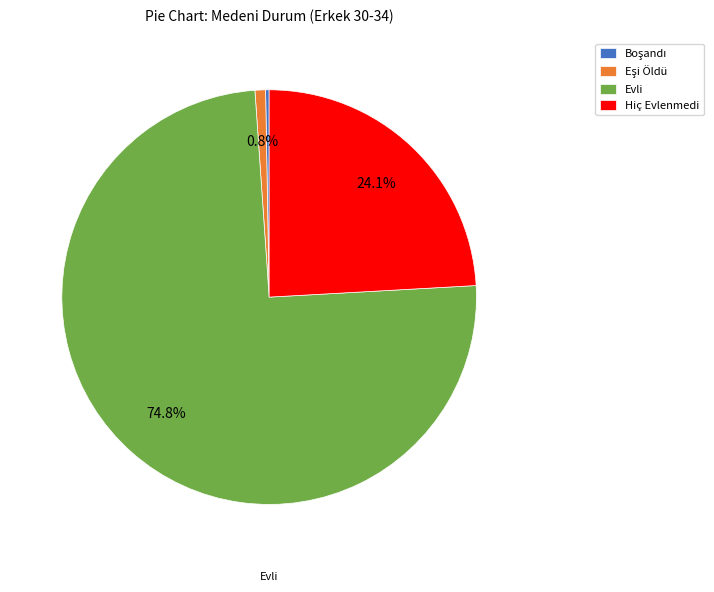

Which slice is the largest?

Evli